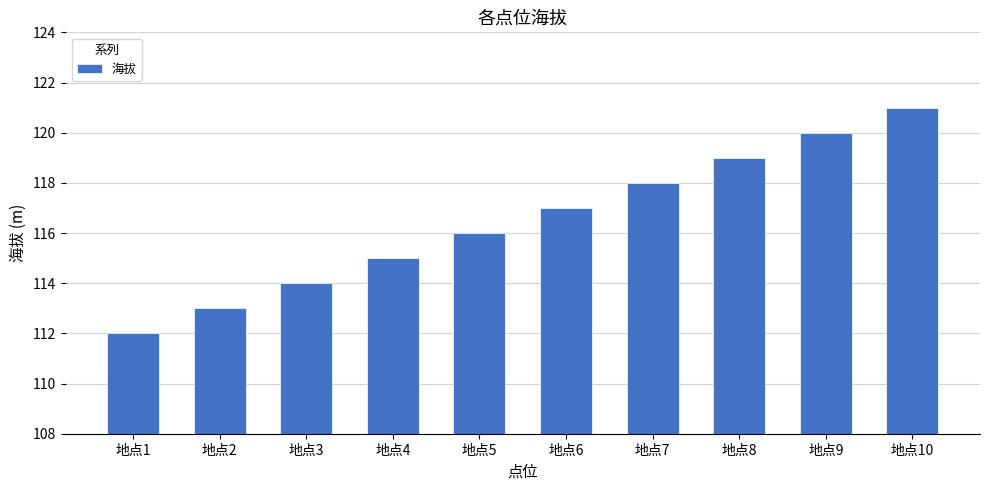

What is the ratio of the value at 地点7 to the value at 地点1?

1.1